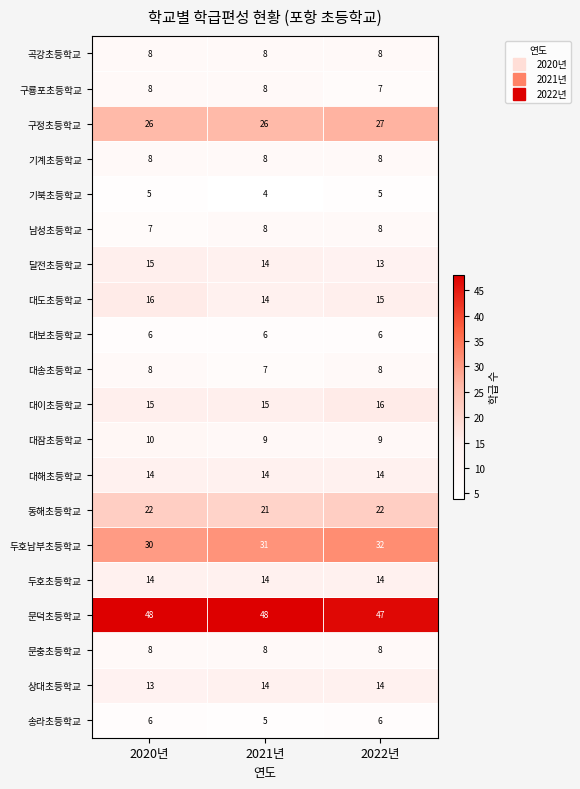

Which series has the largest total across all categories?

문덕초등학교